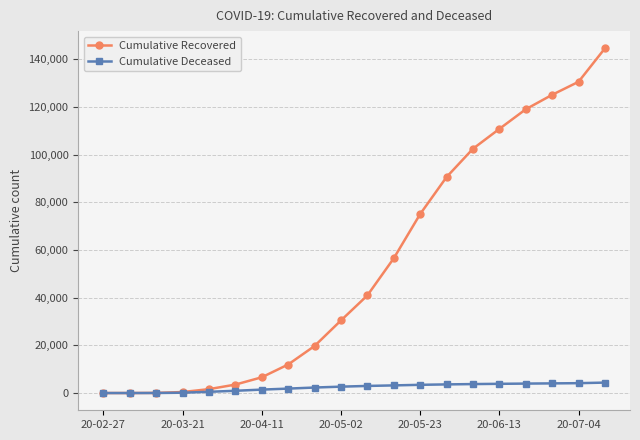

Does the chart have visible grid lines?

Yes